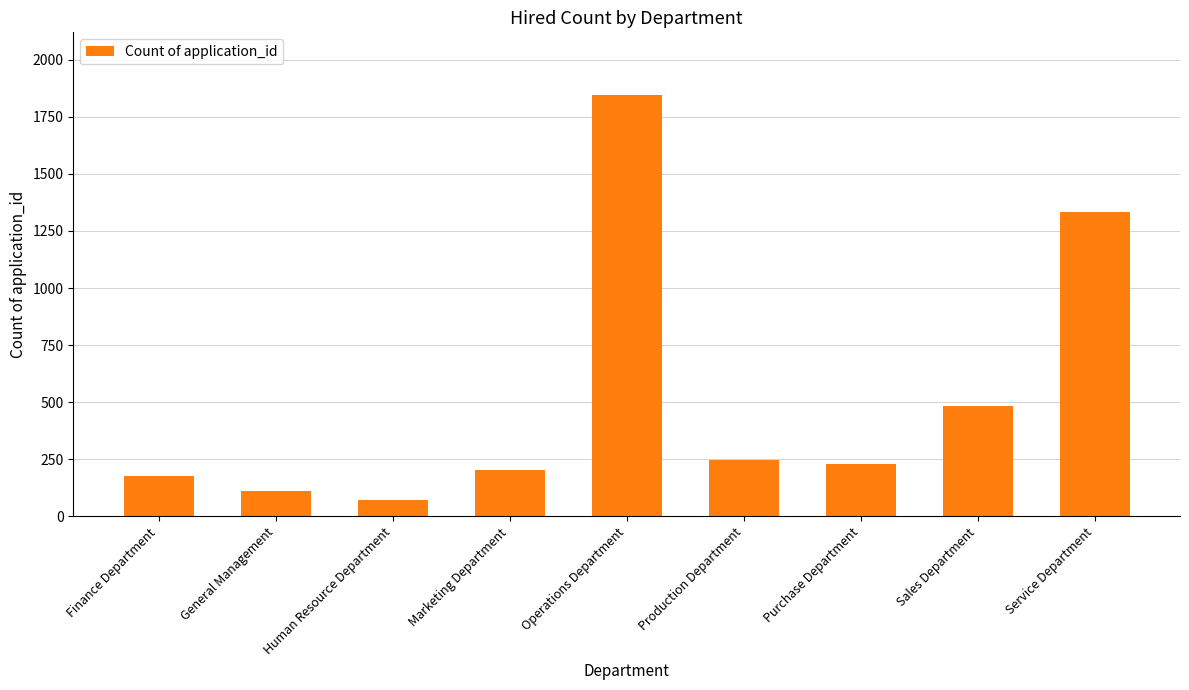

What is the ratio of the value at Sales Department to the value at Operations Department?

0.3